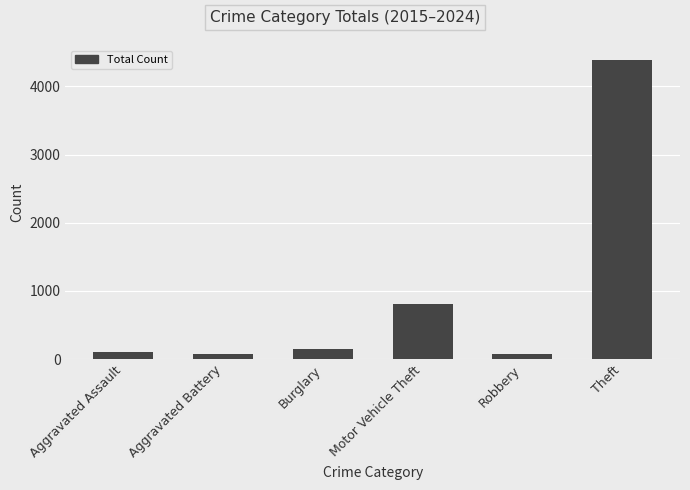

Which has a higher value, Theft or Robbery?

Theft